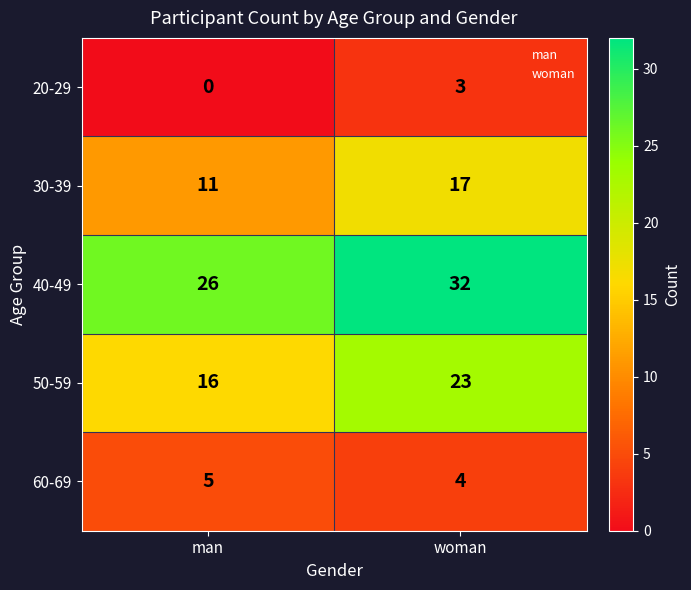

At which label is 20-29 closest to 1?

man